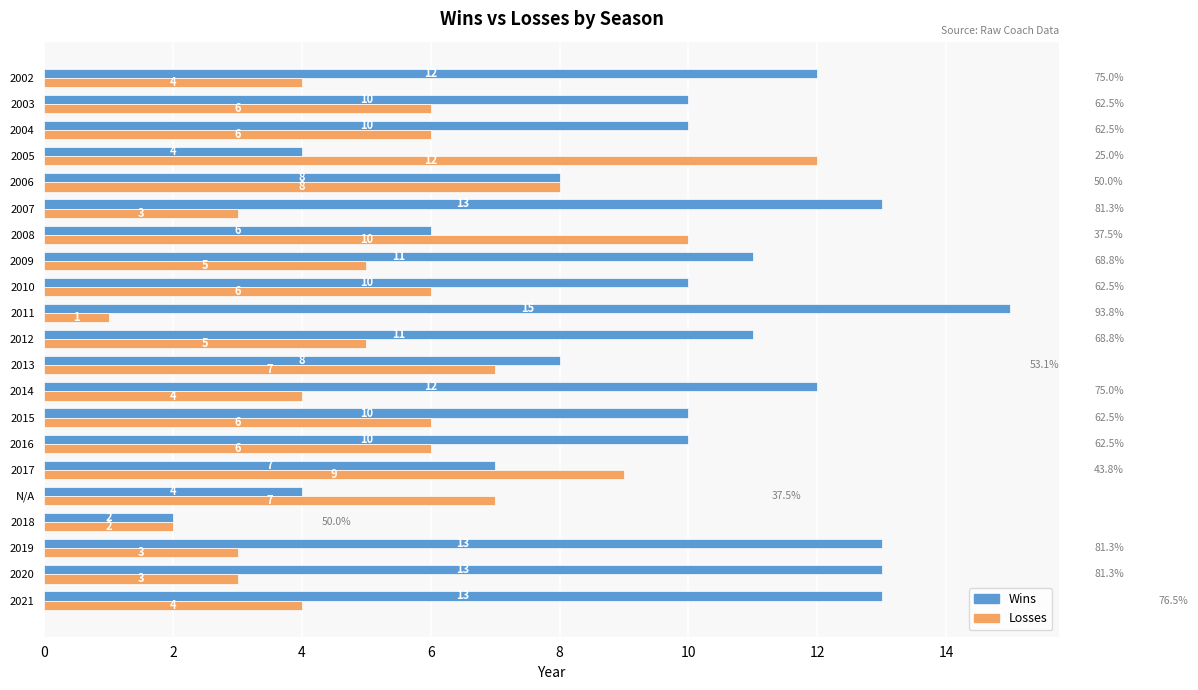

What is the difference between the maximum and minimum values in the Wins series?

13